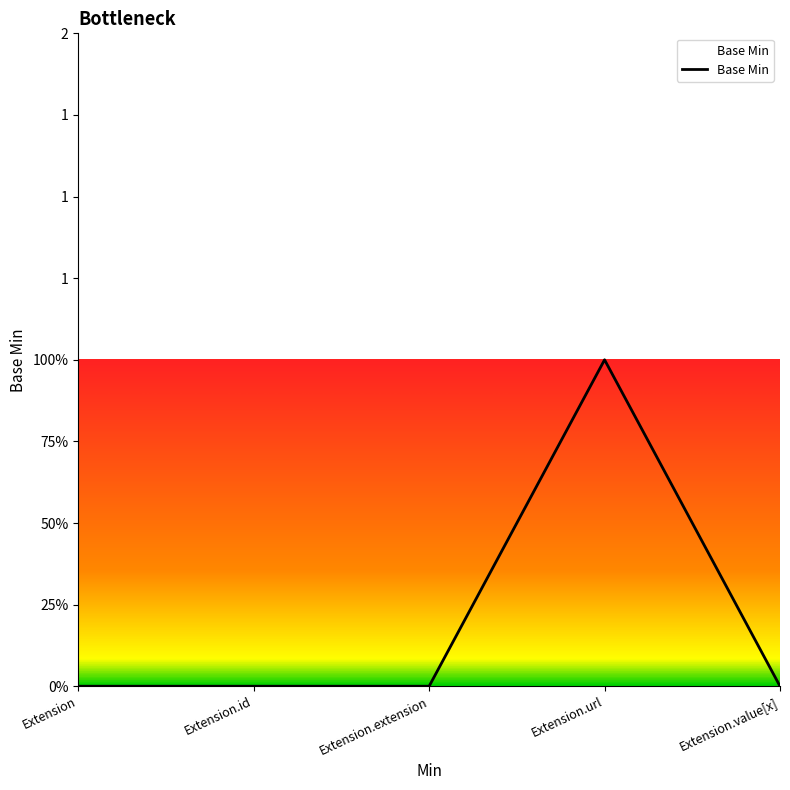

Between Extension.extension and Extension, which is larger?

Extension.extension